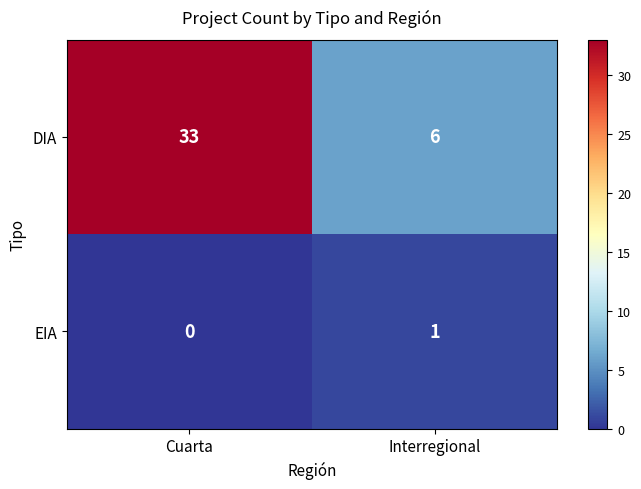

How many distinct data groups are displayed?

2